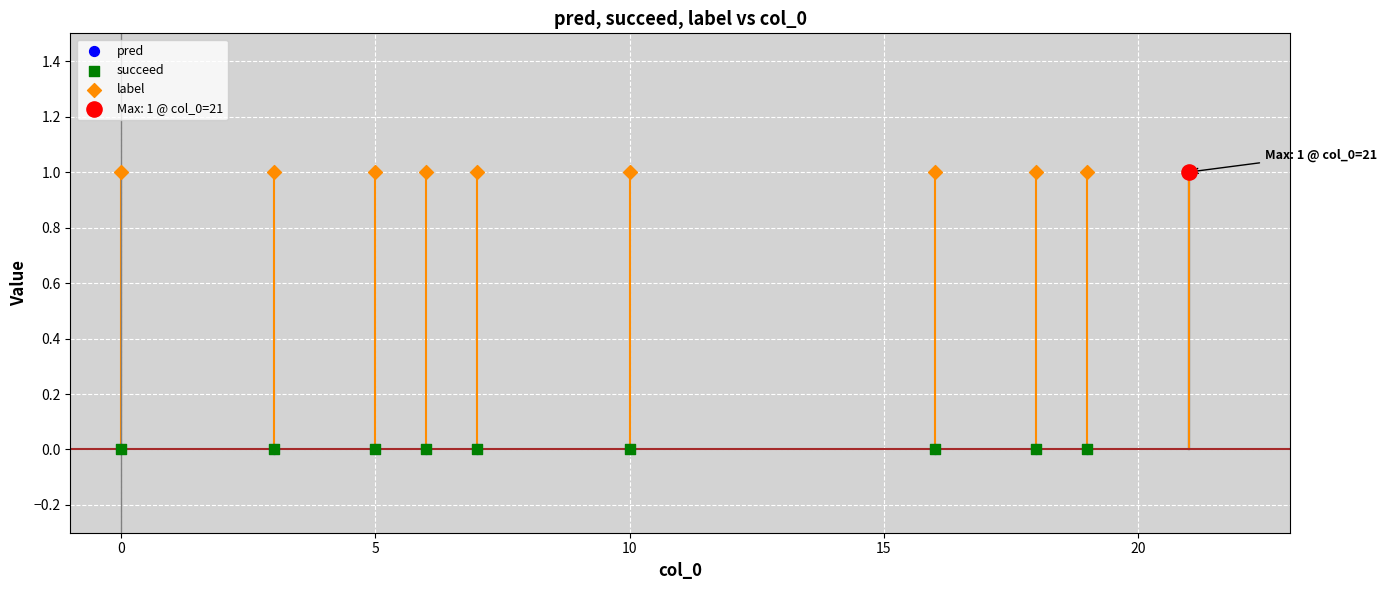

What are all the series names shown in the legend?

pred, succeed, label